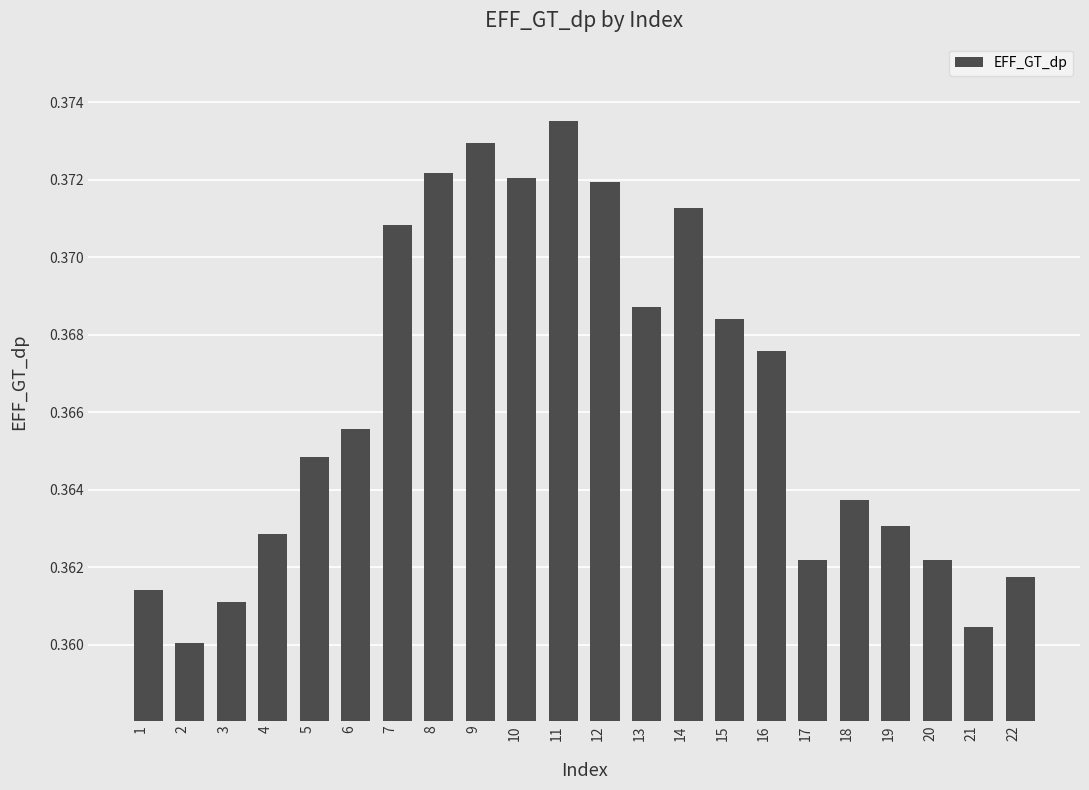

What is the sum of the values at 8 and 14?

0.7